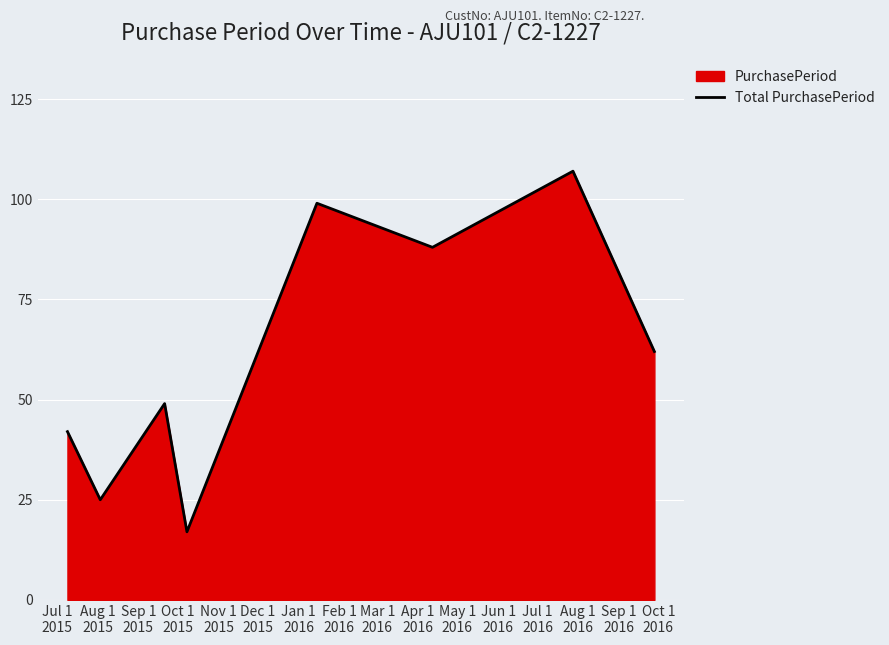

How many interior local valleys (lower than both neighbors) does the data have?

3